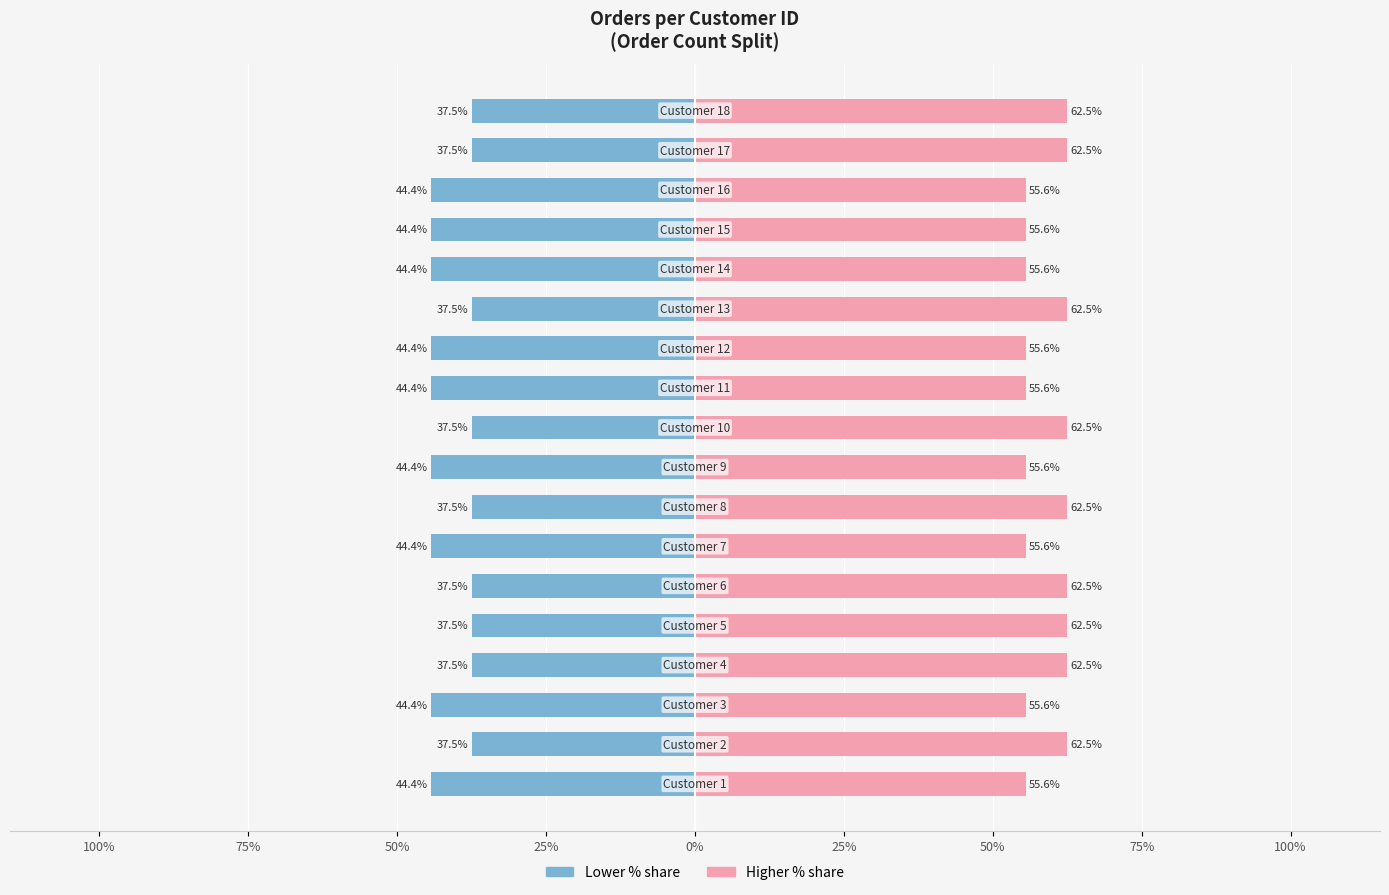

Is the value of Right (higher id pct) at 10 greater than the value of Left (lower id pct) at 17?

Yes